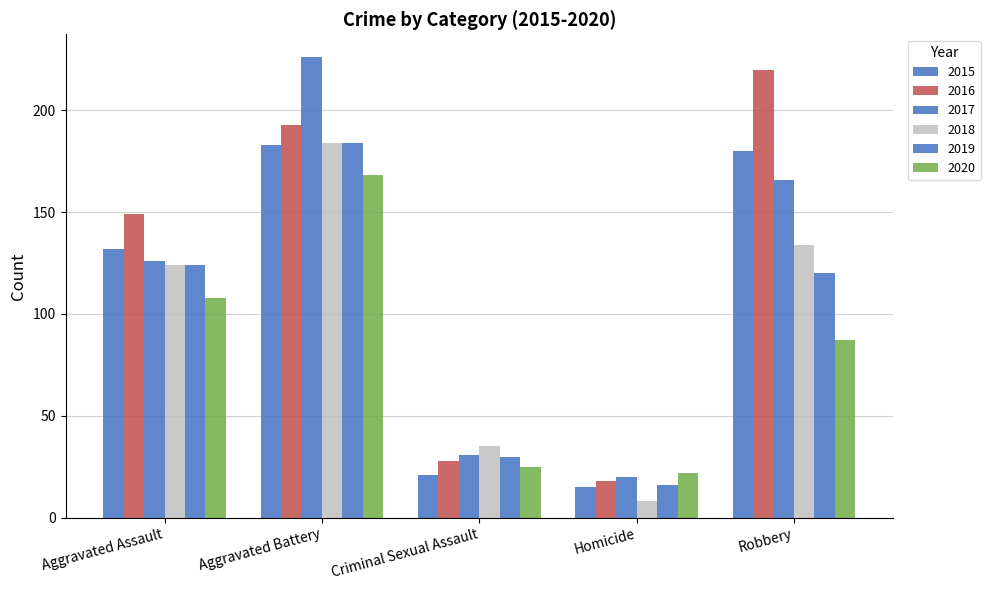

What is the label of the 3rd bar from the right?

Criminal Sexual Assault